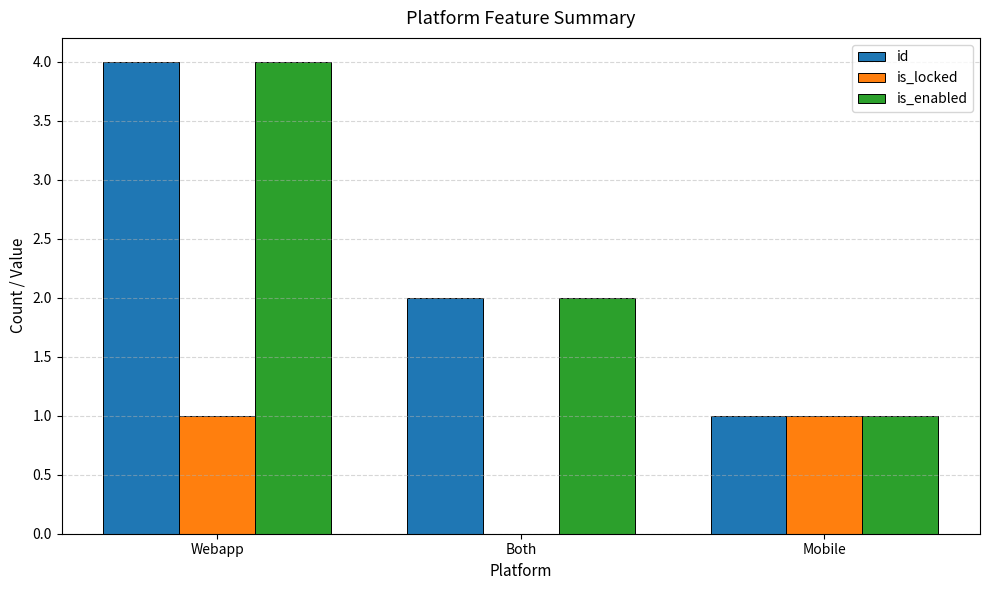

Reading right to left, transcribe all the data shown in this chart.

id: Mobile=1	Both=2	Webapp=4
is_locked: Mobile=1	Both=0	Webapp=1
is_enabled: Mobile=1	Both=2	Webapp=4